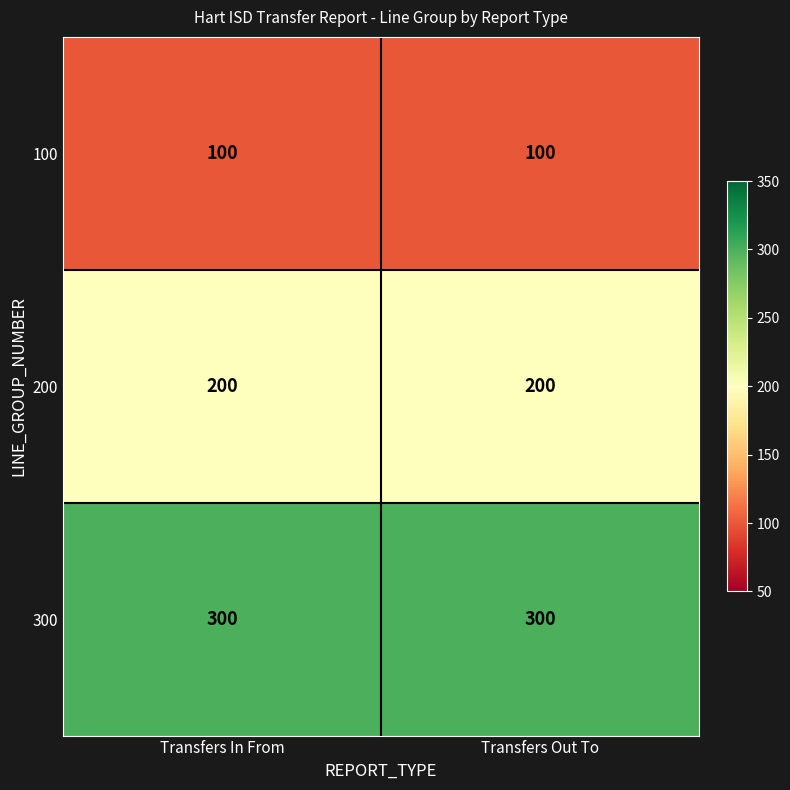

What is the minimum value for 100?

100